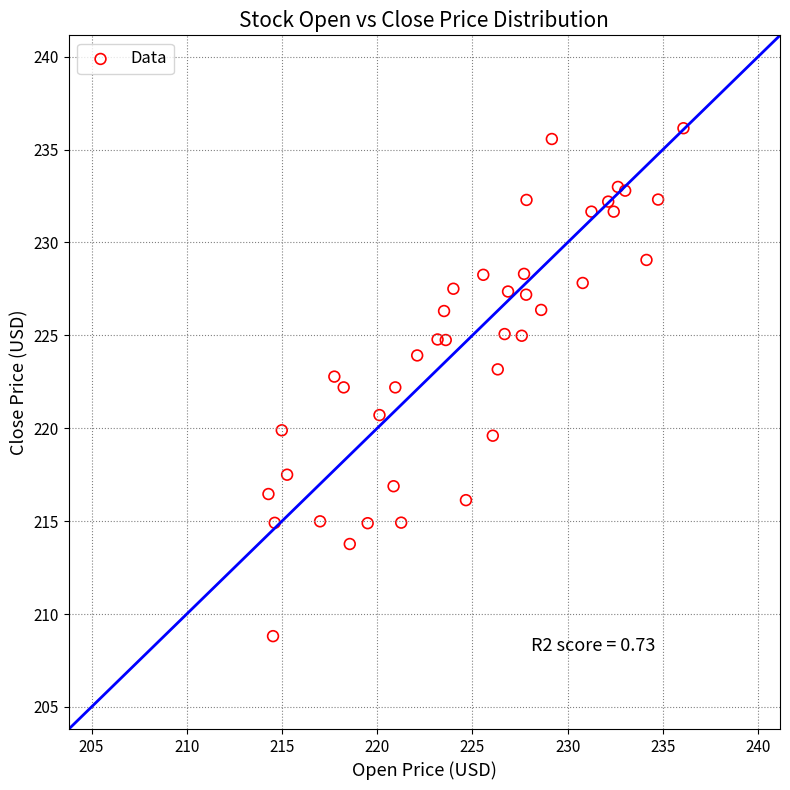

What is the range of X values (max minus min)?

21.8